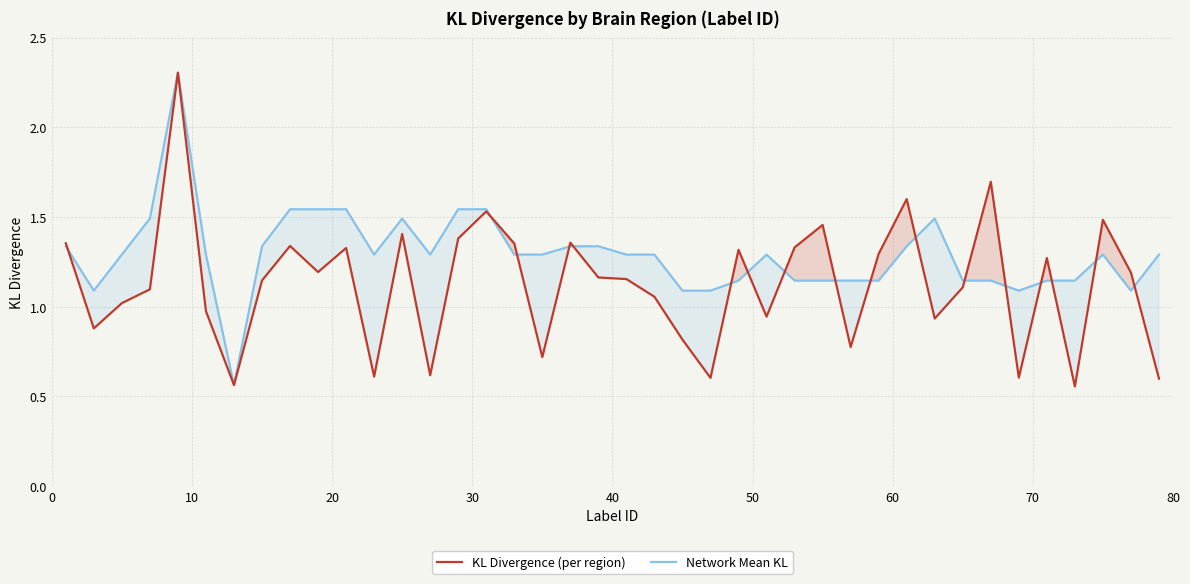

True or false: KL Divergence (per region) has more than 1 interior local peaks.

True